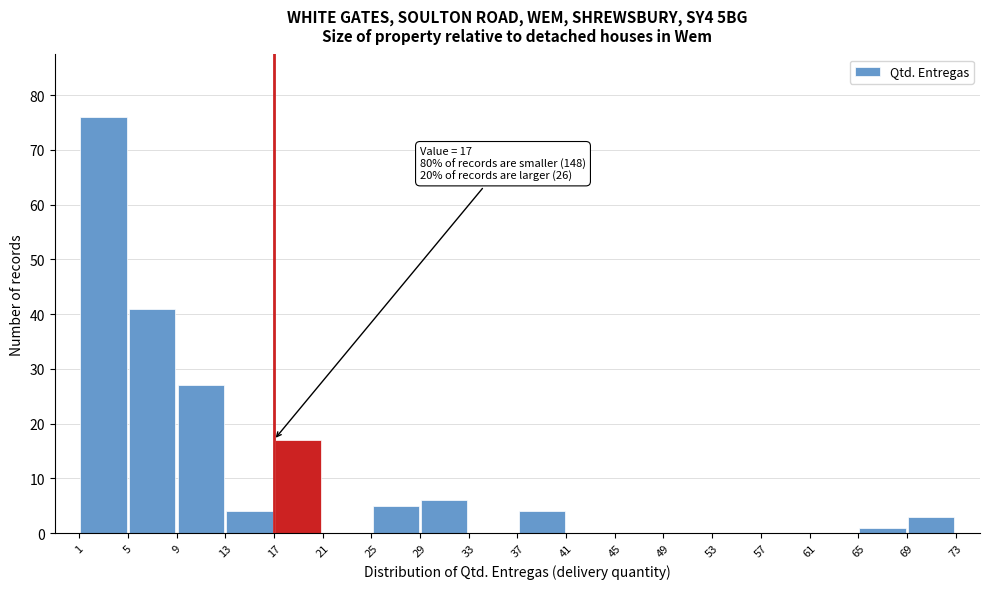

Over which range of the x-axis is the bar tallest?

1 to 5